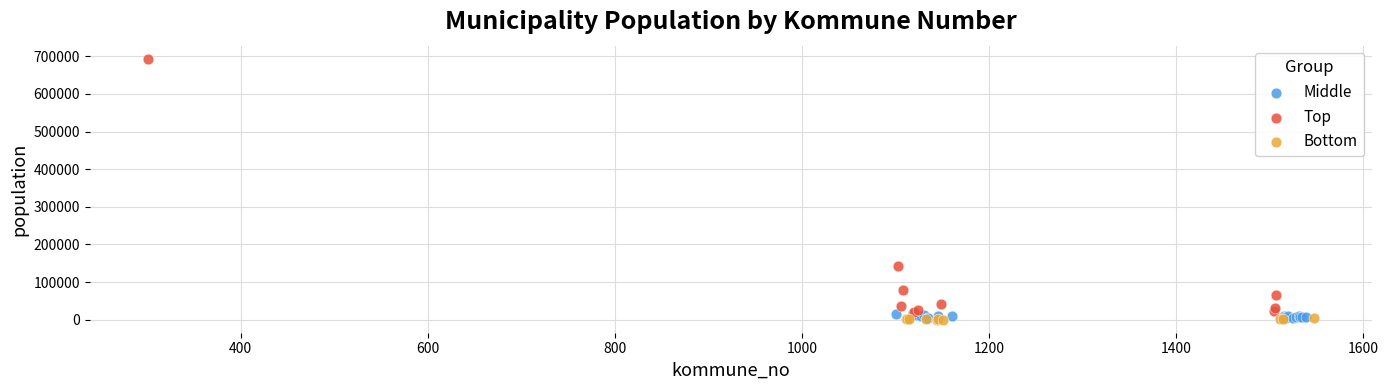

Which series has the widest spread of Y values?

Top